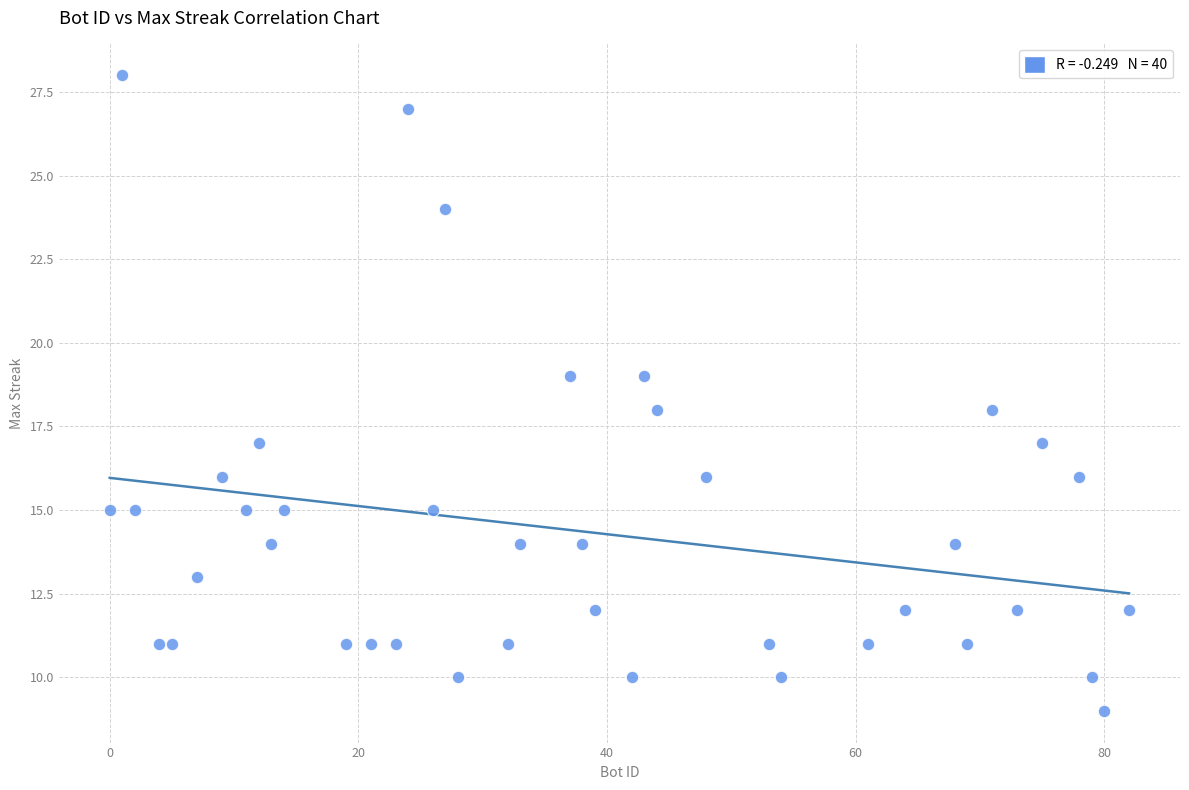

What is the range of Y values (max minus min)?

19